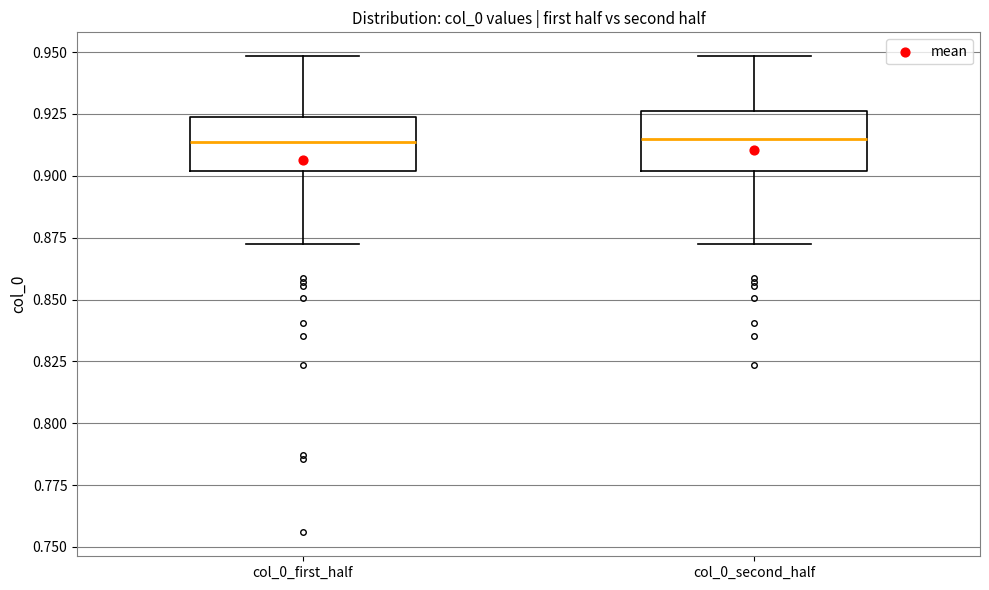

Reading left to right, read every box against the y-axis: the position of its median line, the range the box covers, and the ends of its whiskers. The values are not printed on the chart, so give them approximately, as read against the axis.

col_0_first_half: median 0.915, box 0.900 to 0.925, whiskers 0.875 to 0.950
col_0_second_half: median 0.915, box 0.900 to 0.925, whiskers 0.875 to 0.950